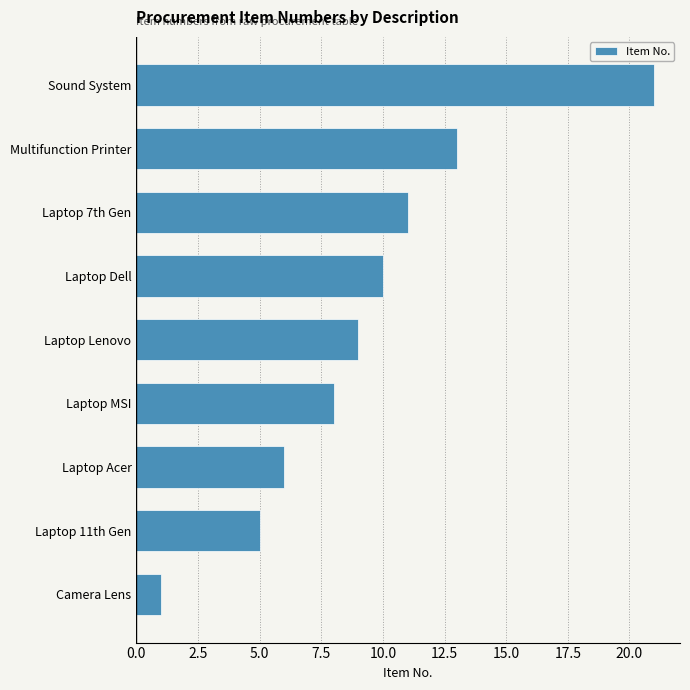

Rank the categories by value from highest to lowest.

Sound System, Multifunction Printer, Laptop 7th Gen, Laptop Dell, Laptop Lenovo, Laptop MSI, Laptop Acer, Laptop 11th Gen, Camera Lens